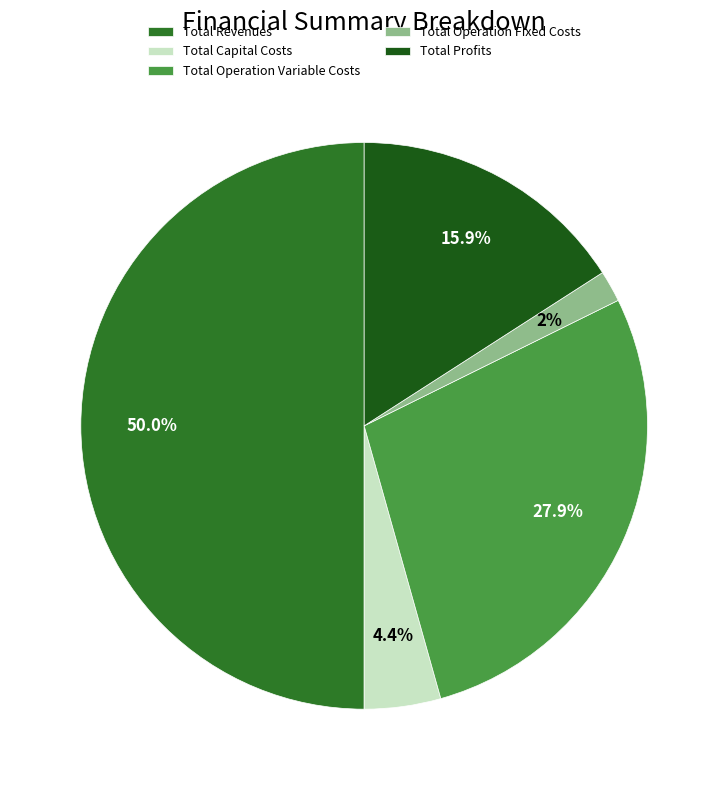

Does any single category account for the majority?

Yes